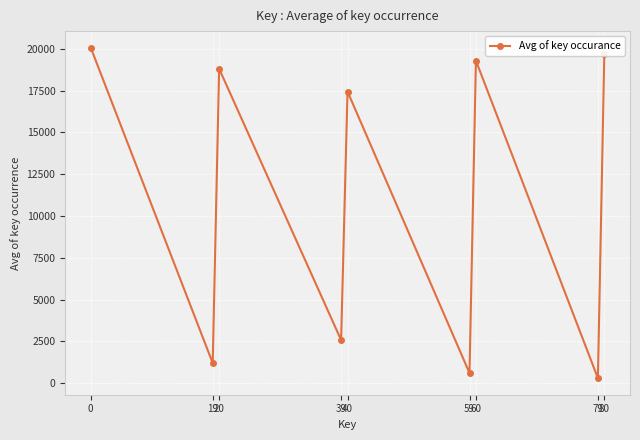

Rank the categories by value from lowest to highest.

79, 59, 19, 39, 40, 20, 60, 80, 0